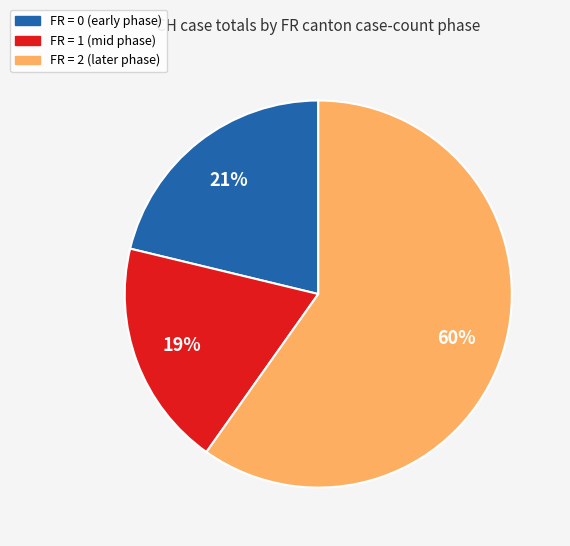

Does any single category account for the majority?

Yes